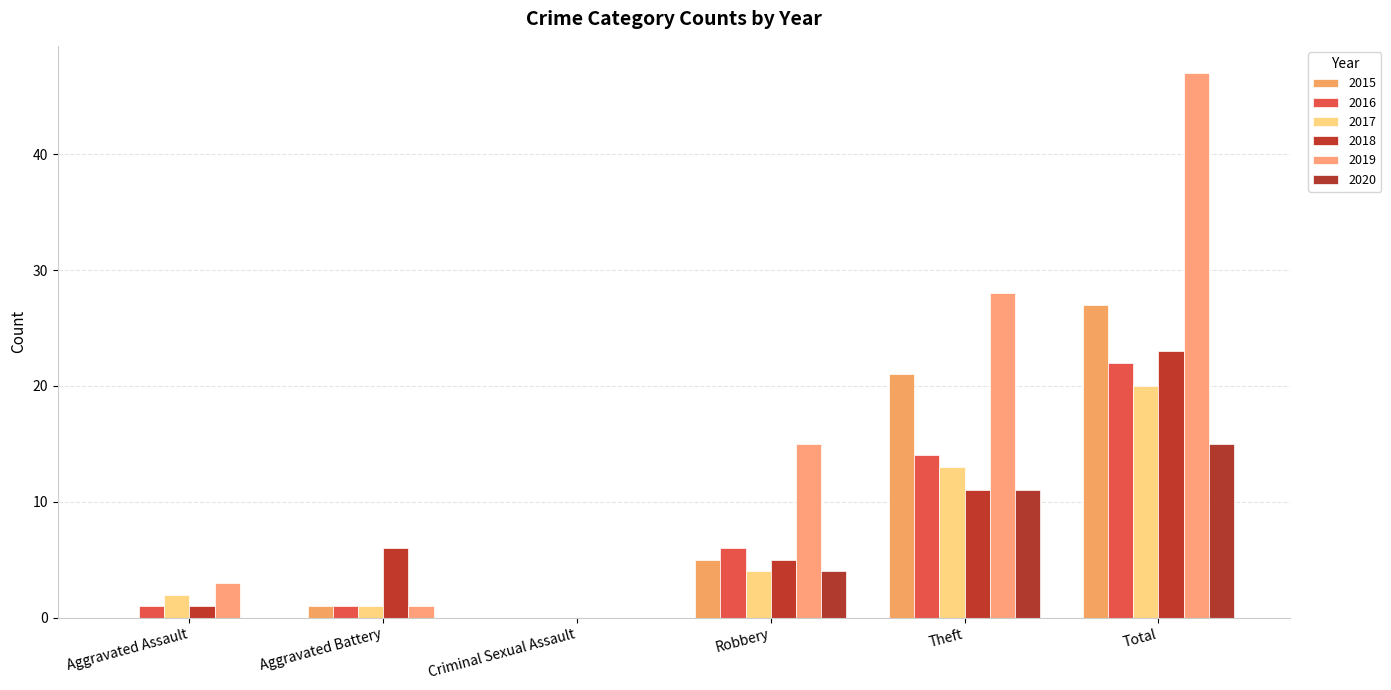

List the labels in order of 2018 value, smallest first.

Criminal Sexual Assault, Aggravated Assault, Robbery, Aggravated Battery, Theft, Total